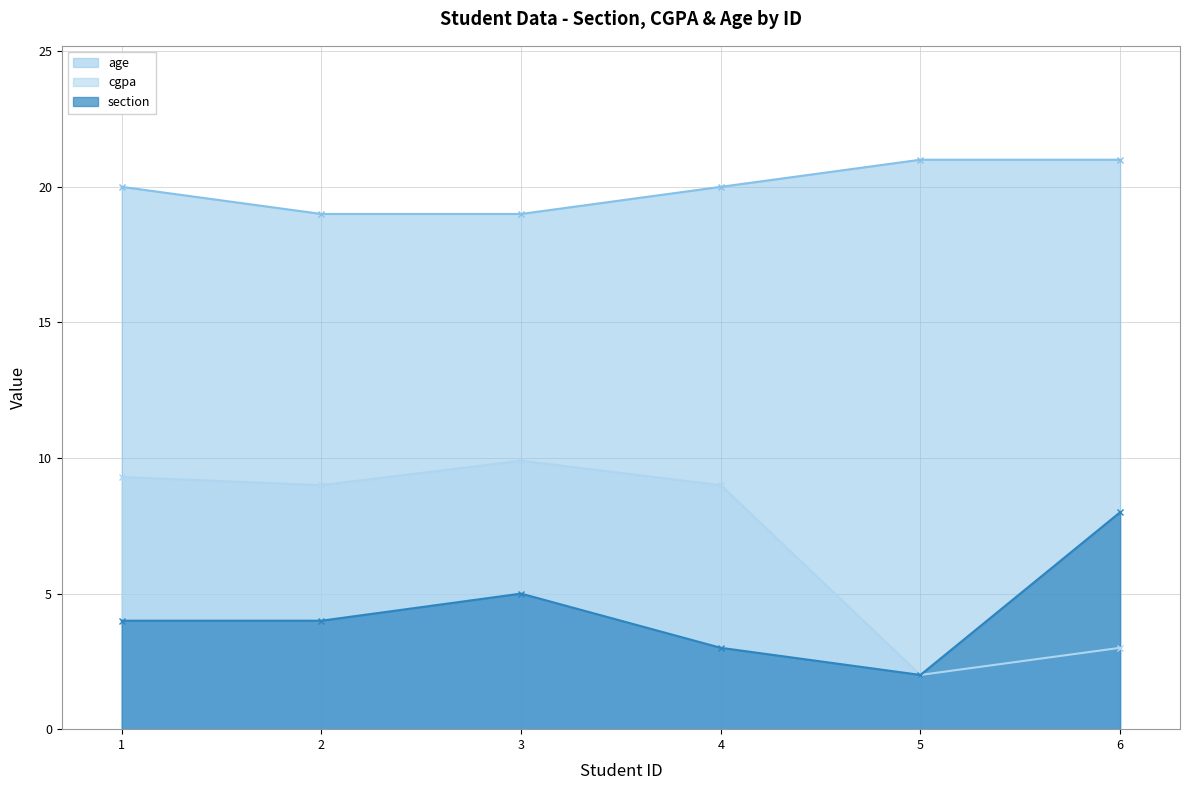

Rank the categories by age value from lowest to highest.

2, 3, 1, 4, 5, 6